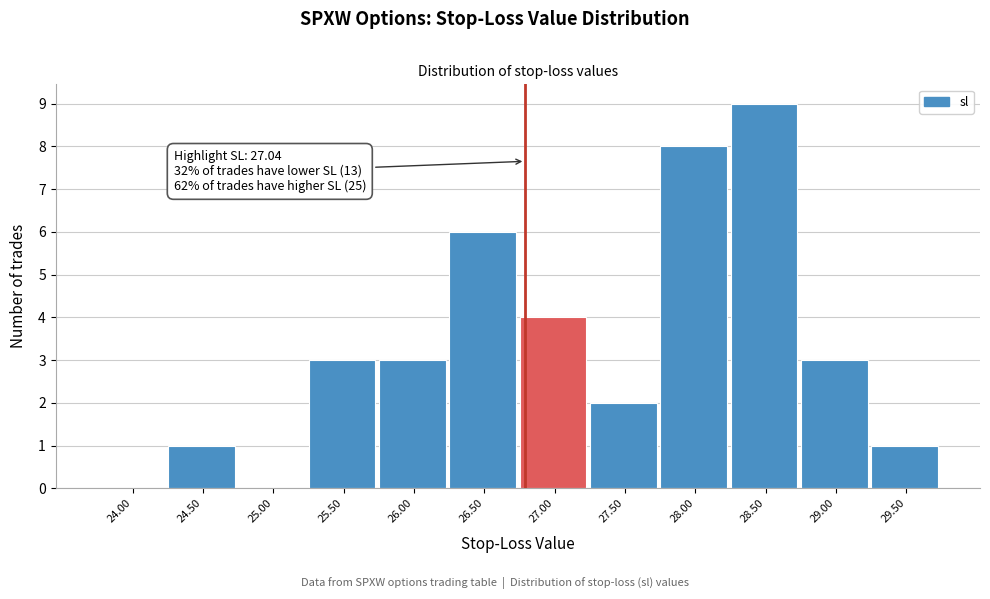

Reading left to right, transcribe all the data shown in this chart.

24.00=0	24.50=1	25.00=0	25.50=3	26.00=3	26.50=6	27.00=4	27.50=2	28.00=8	28.50=9	29.00=3	29.50=1